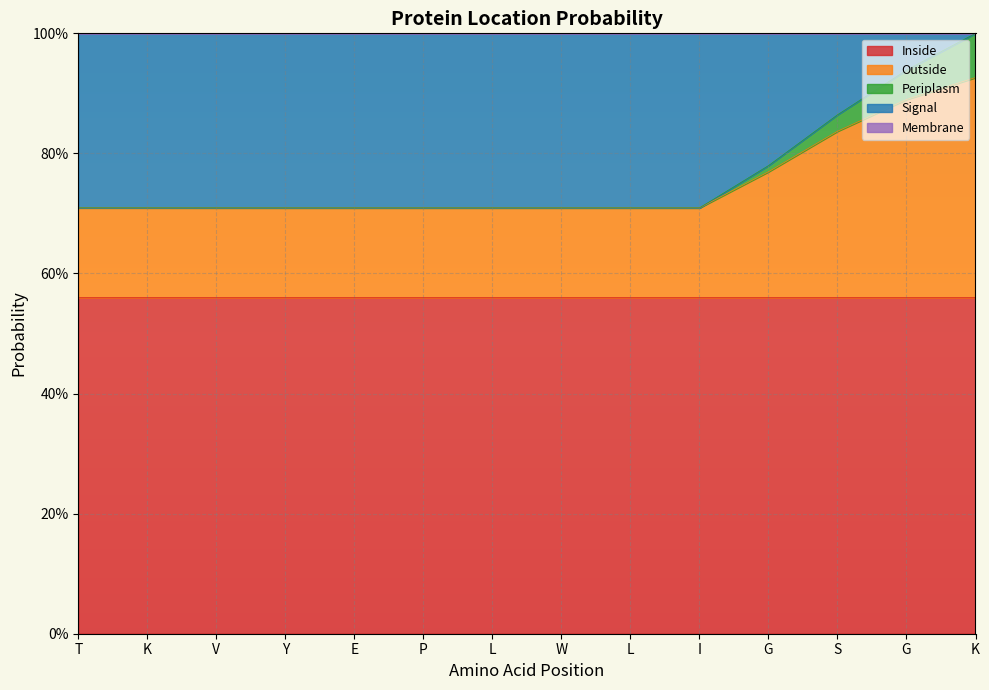

True or false: Outside and Inside intersect in this chart.

False